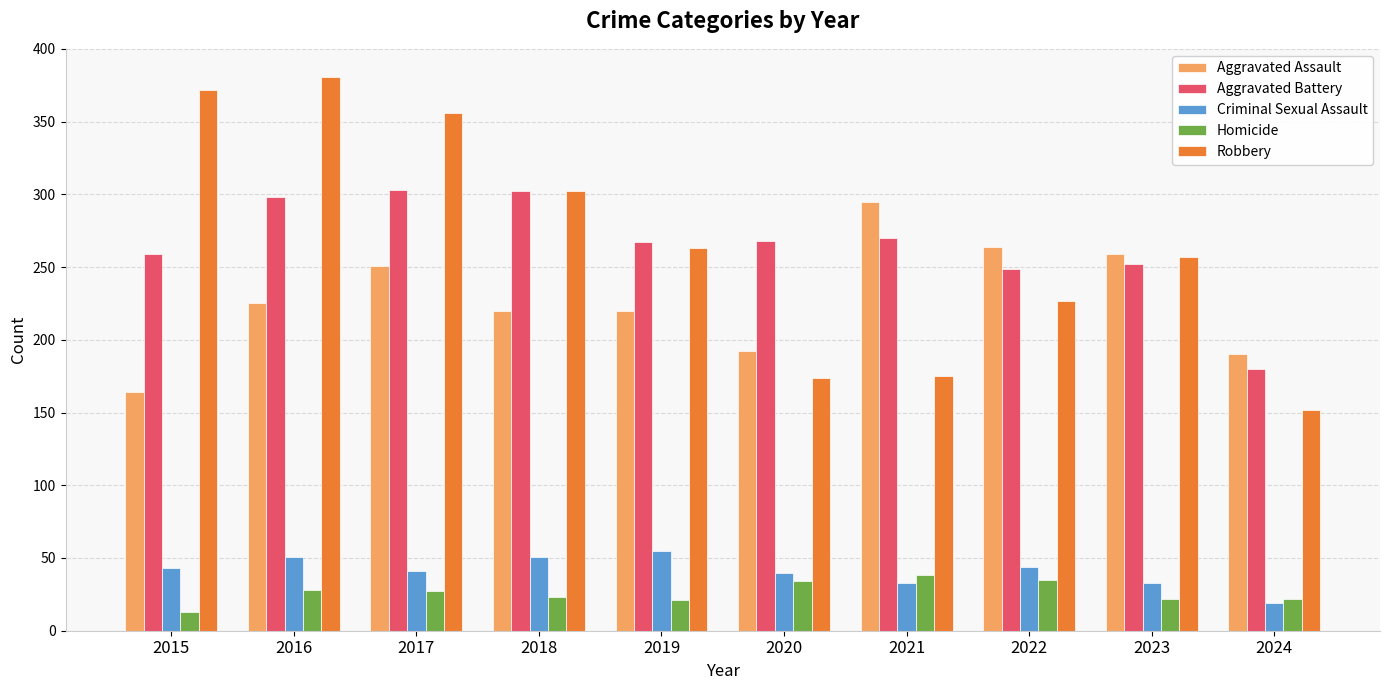

At which label does Robbery first exceed 263?

2015